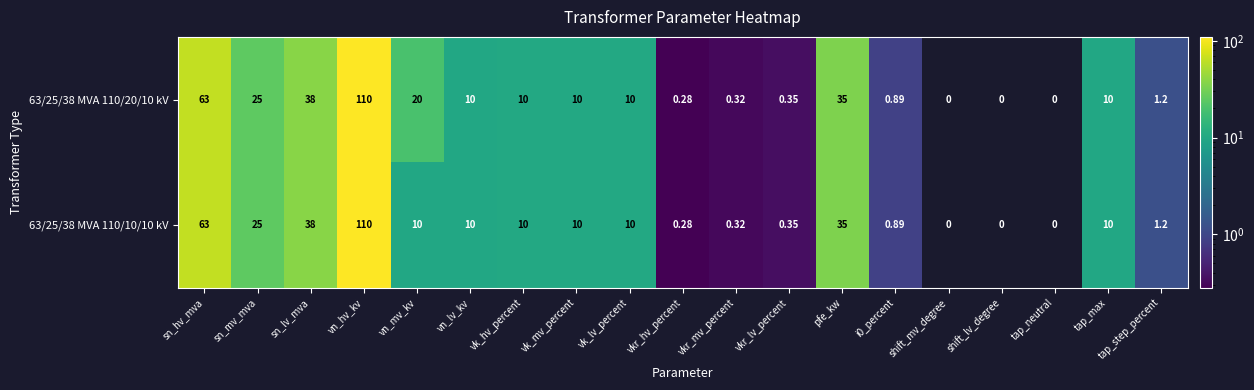

At how many categories does at least one series exceed 3?

11